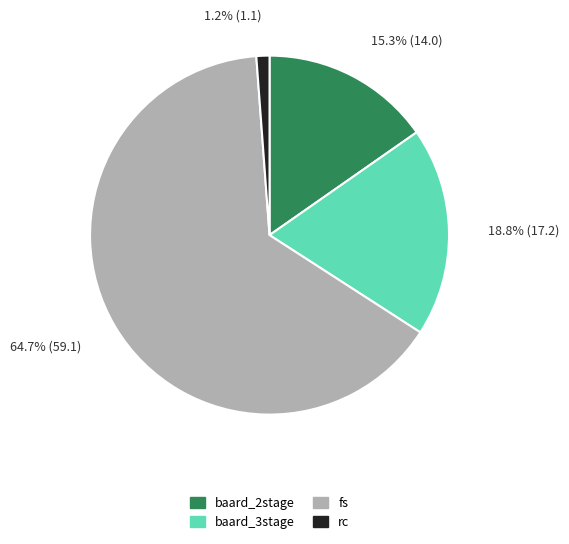

Does any single category account for the majority?

Yes